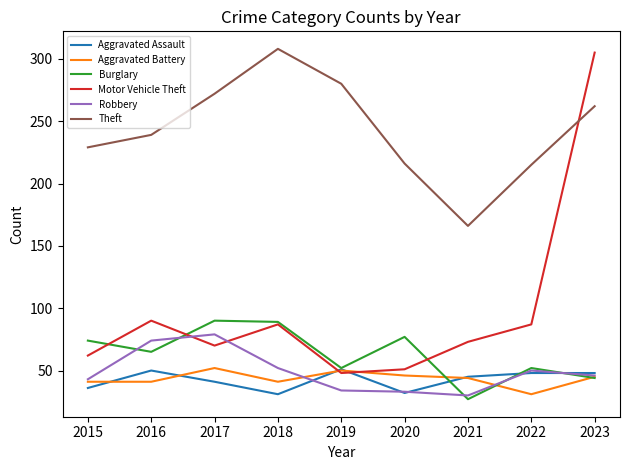

At which label does Aggravated Assault first exceed 45?

2016